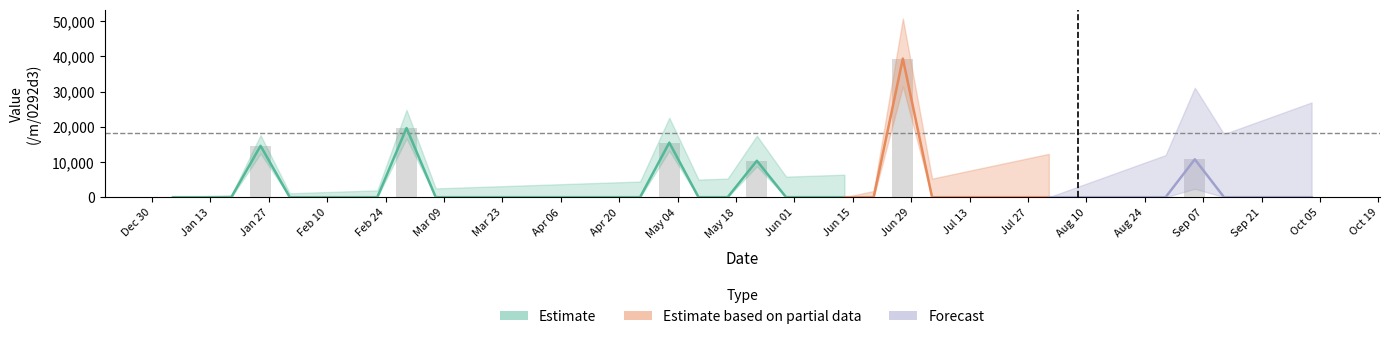

What position from the left is May 04?

18